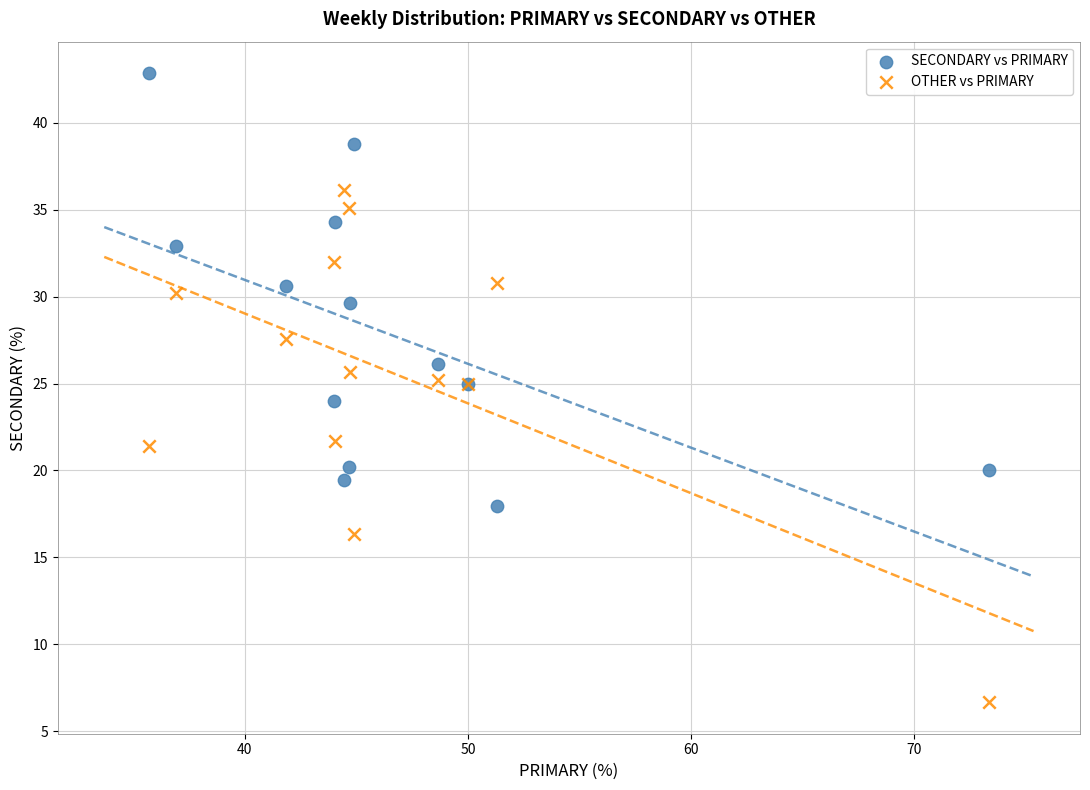

What are all the series names shown in the legend?

SECONDARY vs PRIMARY, OTHER vs PRIMARY